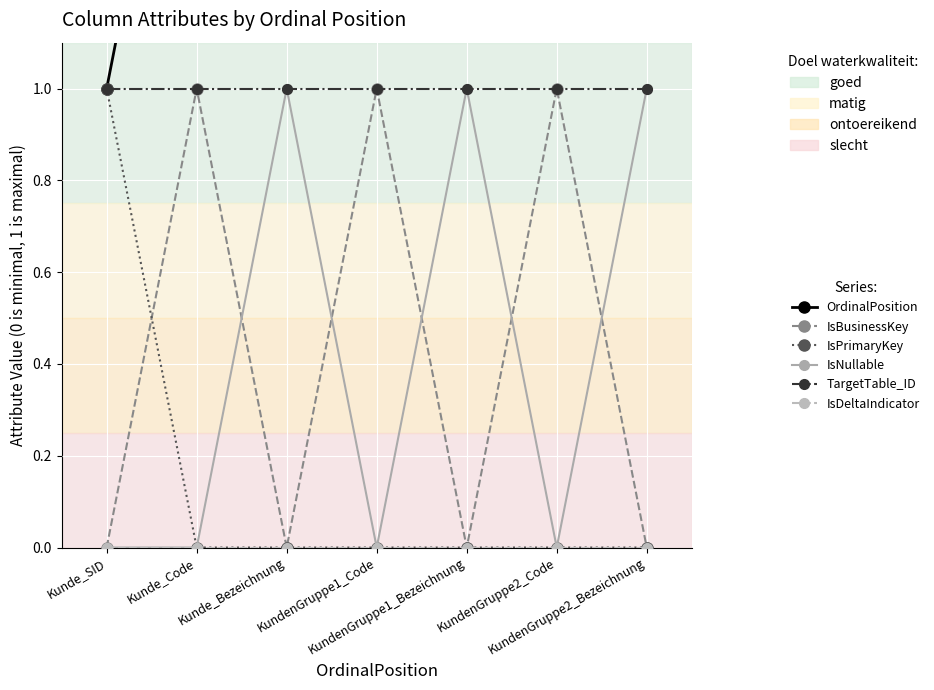

At which category is the sum across all series the highest?

KundenGruppe2_Bezeichnung